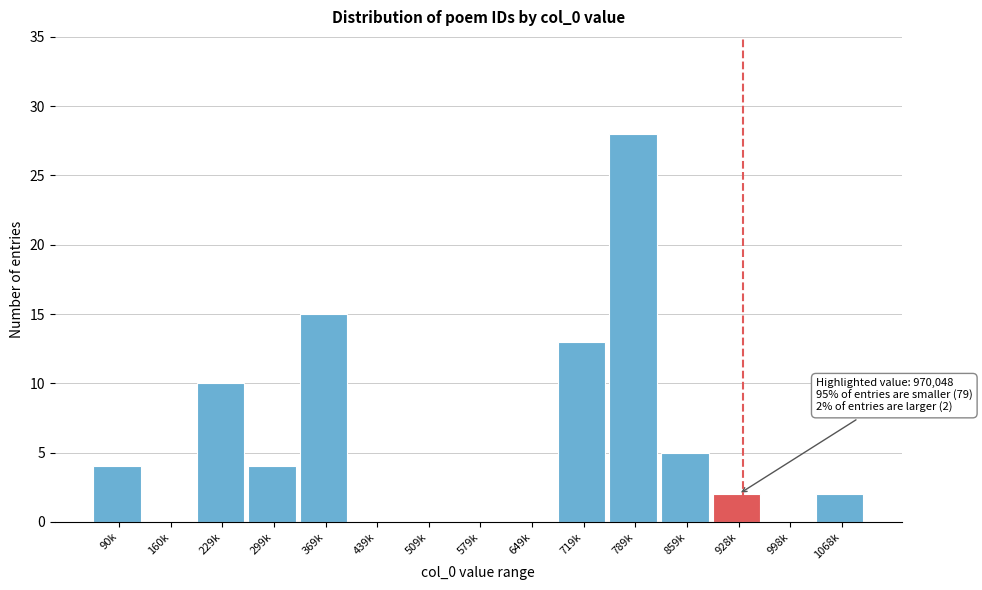

Reading left to right, what are all the values shown in this chart?

90k=4	160k=0	229k=10	299k=4	369k=15	439k=0	509k=0	579k=0	649k=0	719k=13	789k=28	859k=5	928k=2	998k=0	1068k=2